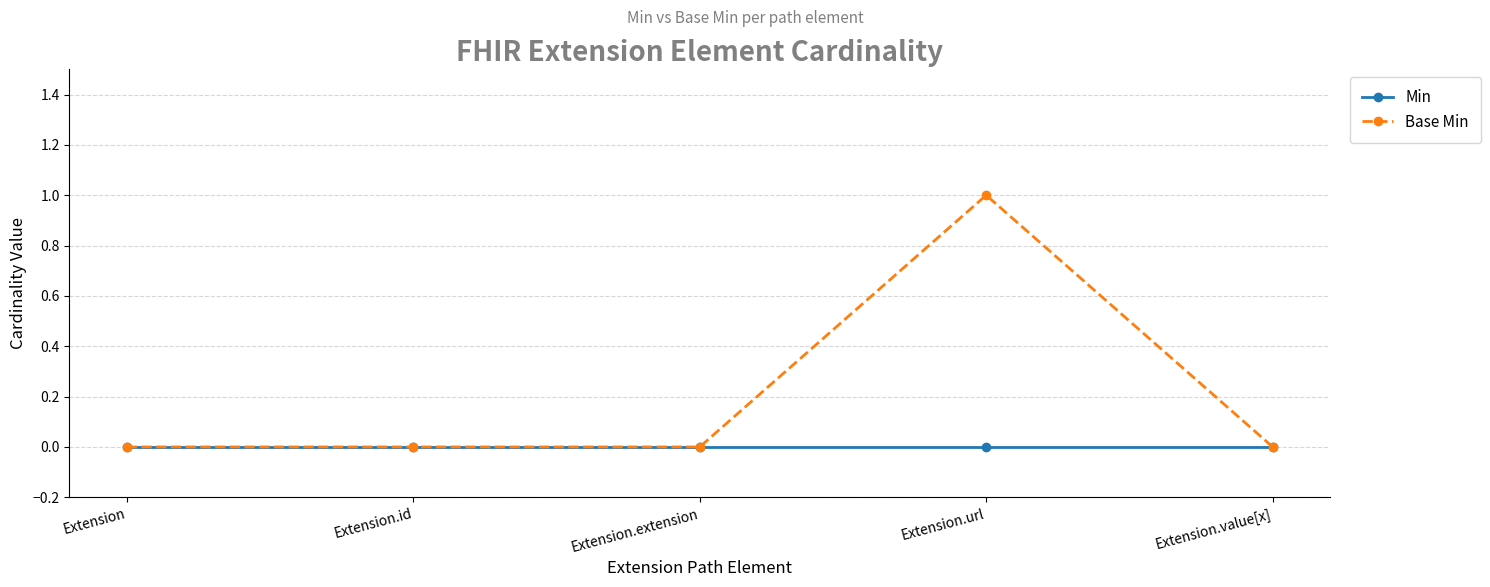

Rank the series by their maximum value, from lowest to highest.

Min, Base Min